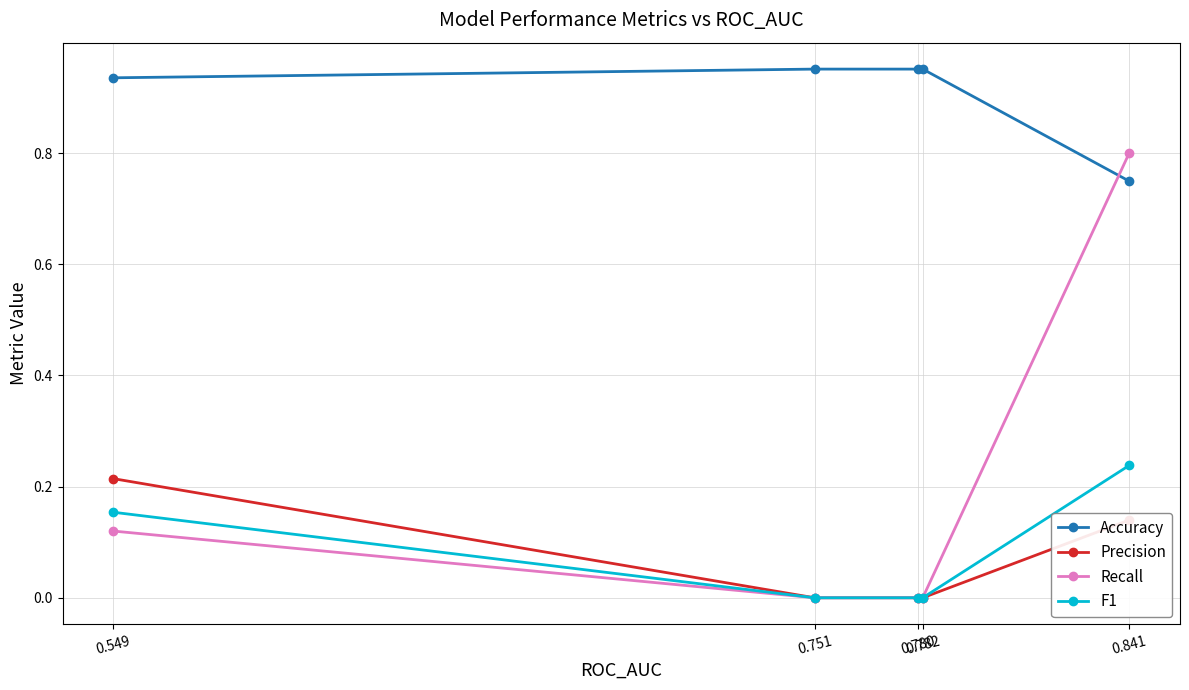

True or false: Recall has more than 1 interior local peaks.

False